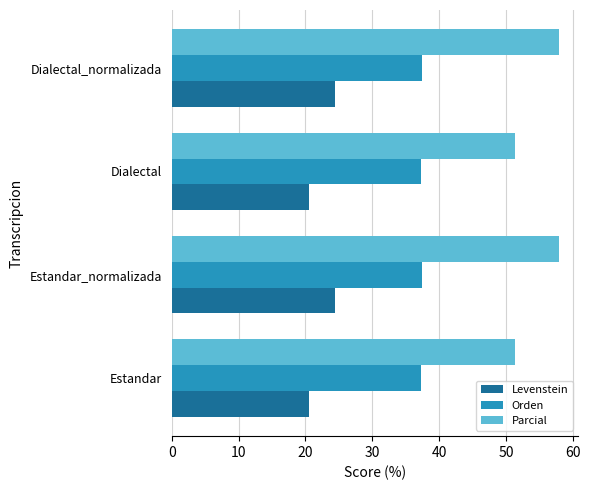

Rank the series at Estandar_normalizada from lowest to highest value.

Levenstein, Orden, Parcial